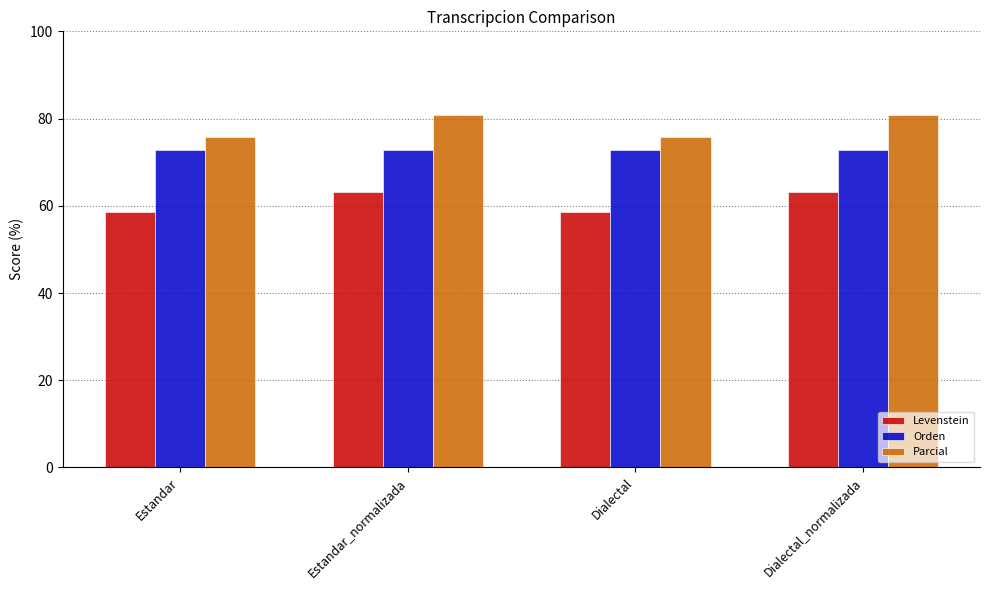

What is the spread (max minus min) of values at Estandar_normalizada?

17.6